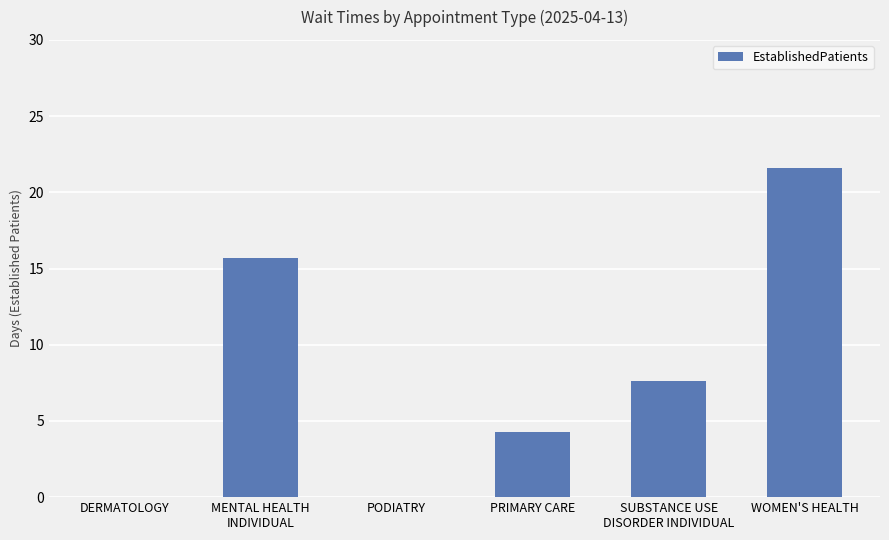

Is it true that the value at DERMATOLOGY is 7.2?

False